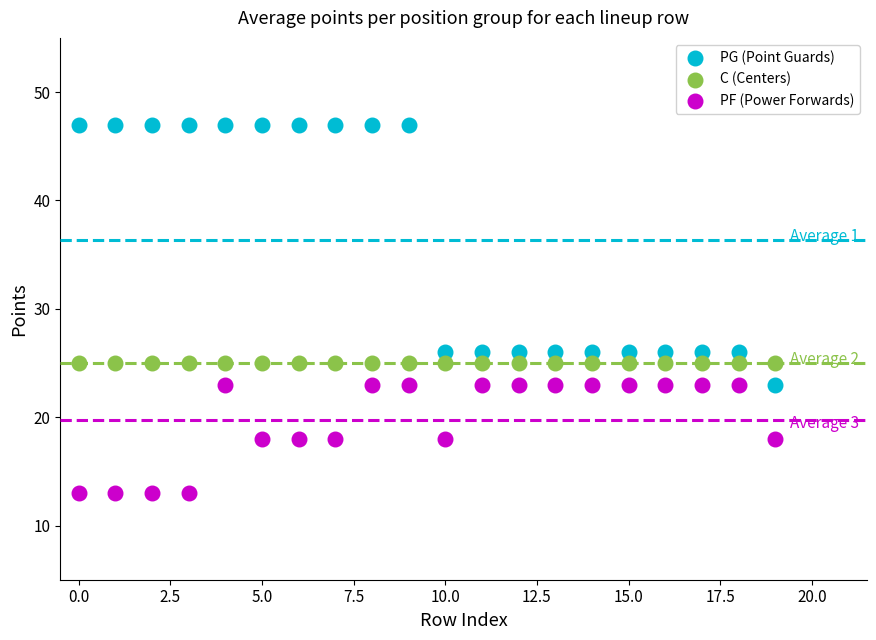

Which series reaches the maximum Y coordinate?

PG (Point Guards)